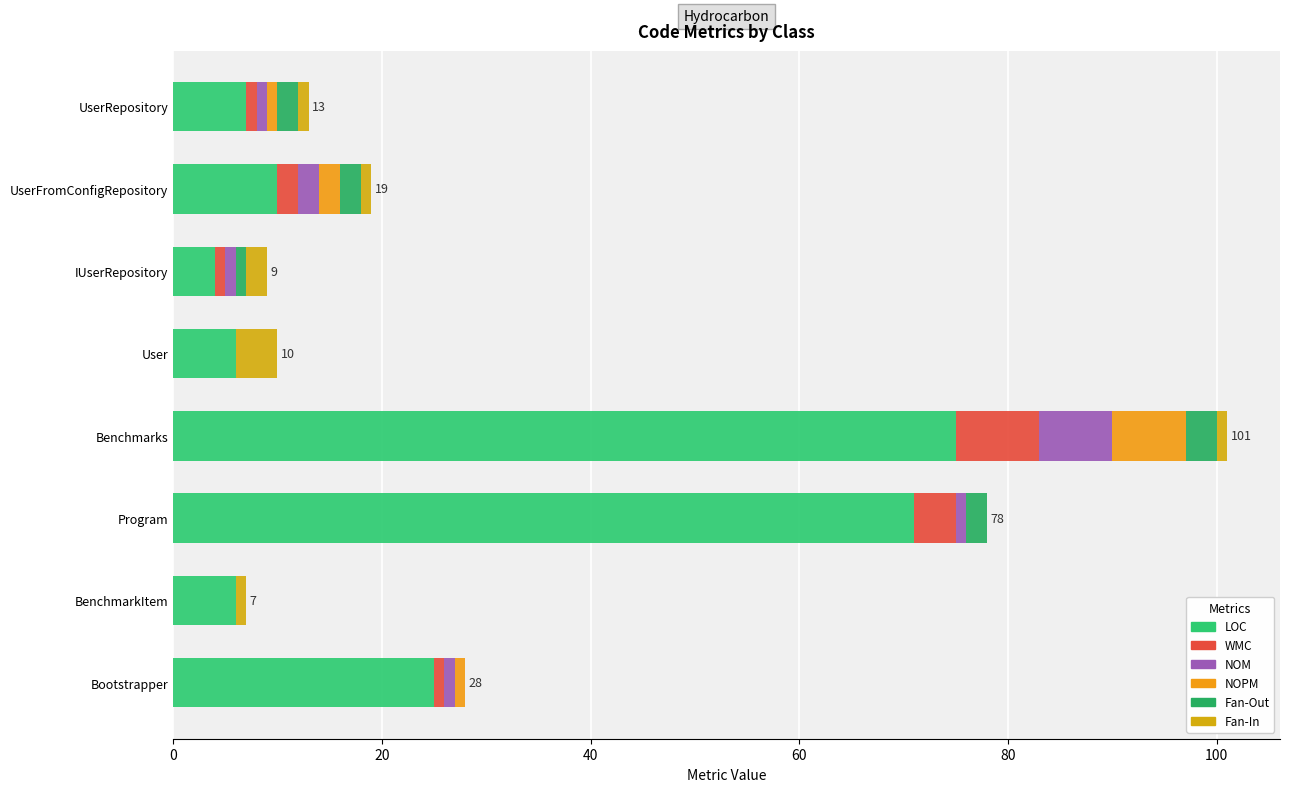

What are all the series names shown in the legend?

LOC, WMC, NOM, NOPM, Fan-Out, Fan-In